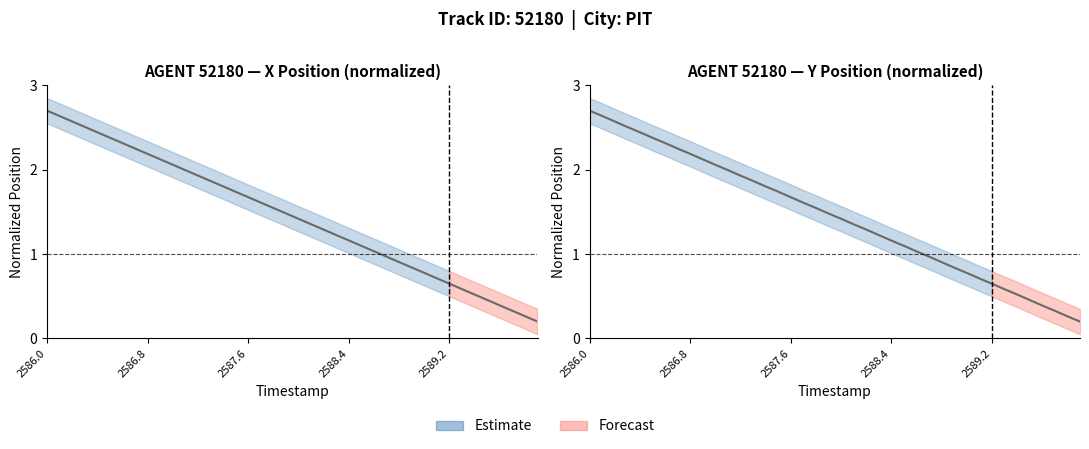

Does the chart have visible grid lines?

No